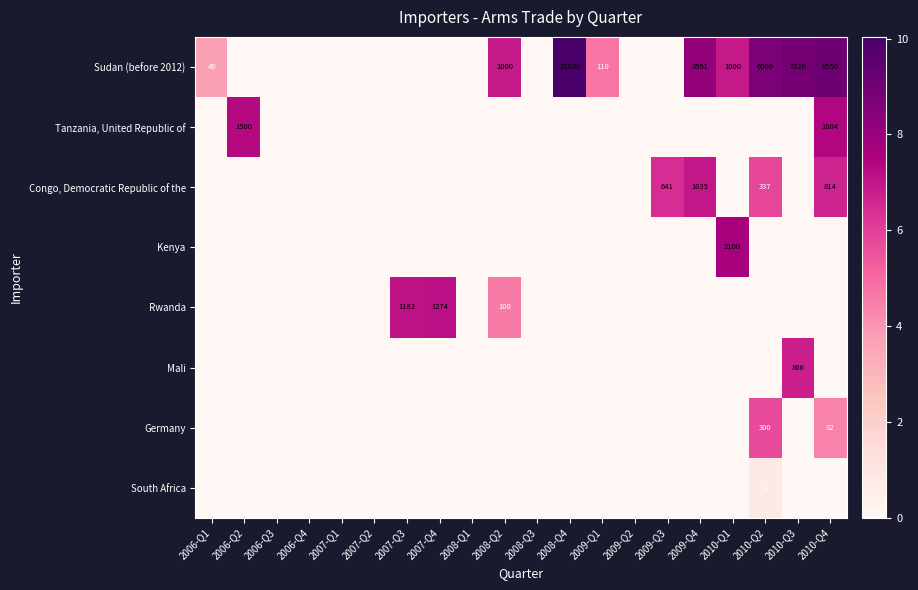

At which category is the sum across all series the highest?

2008-Q4